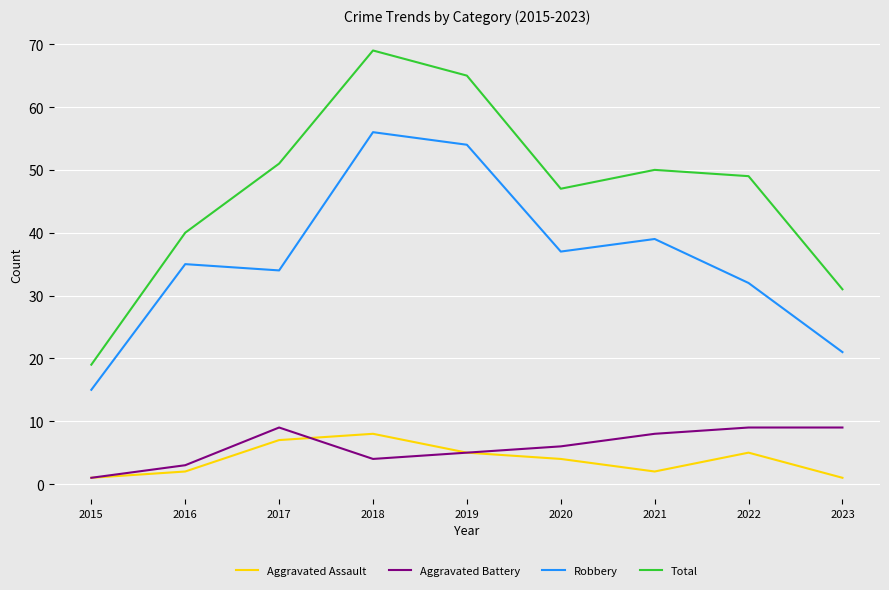

What is the greatest value displayed?

69